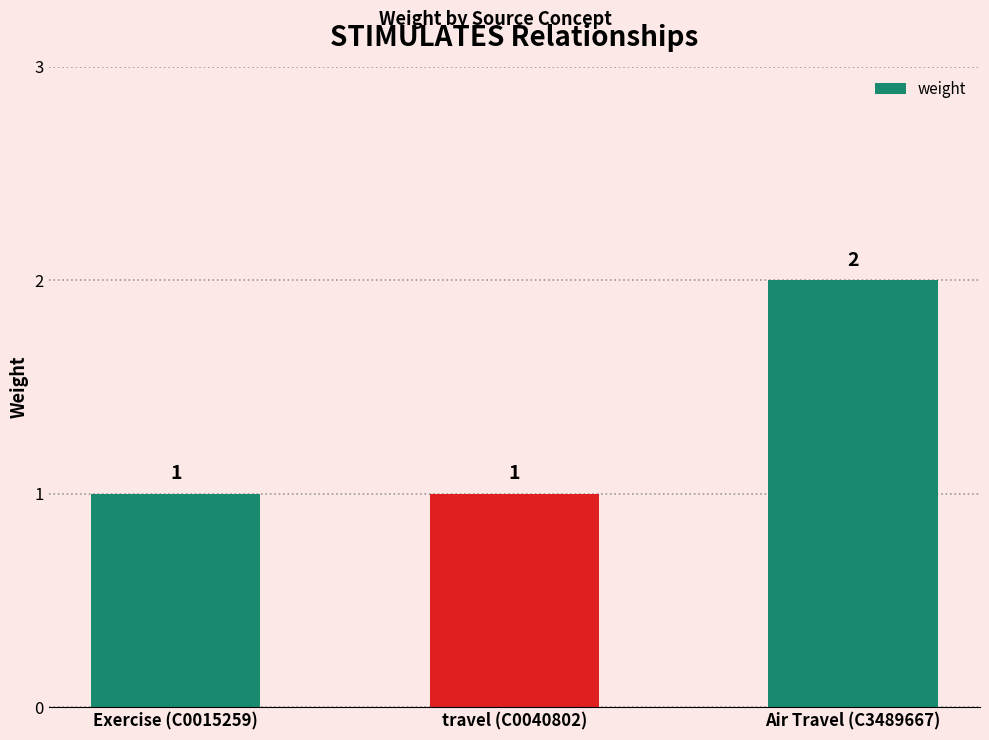

What is the change in value from travel (C0040802) to Air Travel (C3489667)?

+1